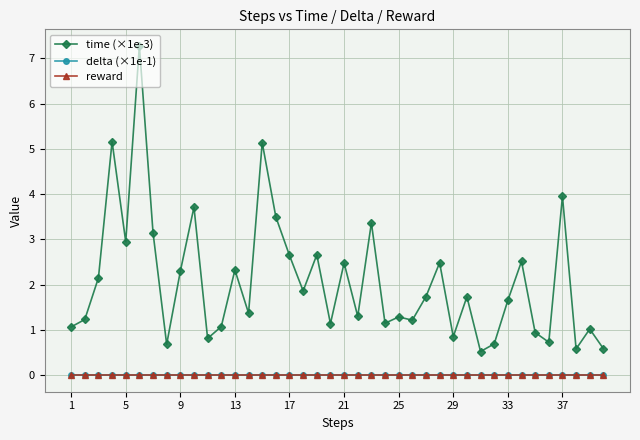

How many lines are shown in the chart?

3